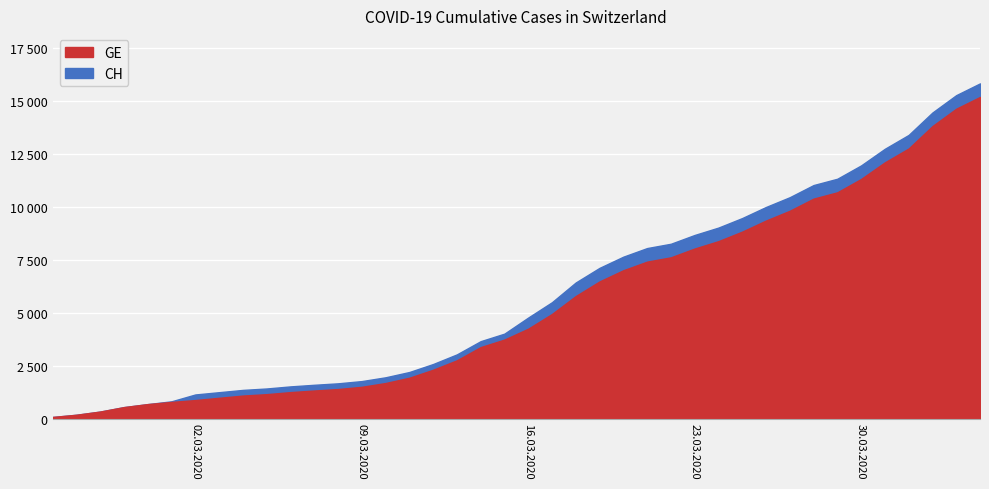

List the series in order of their overall mean, lowest first.

GE, CH